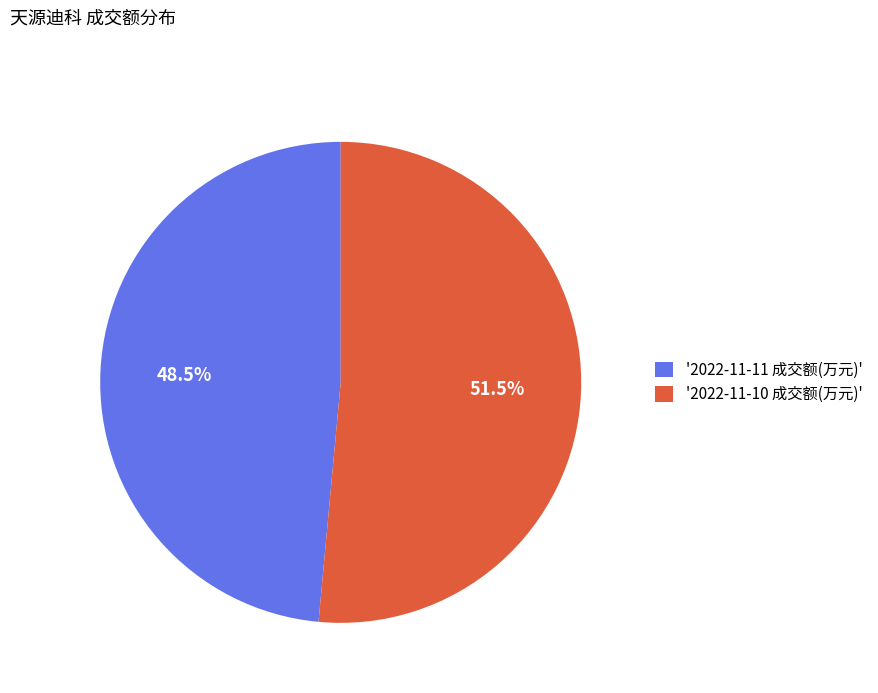

Do '2022-11-11 成交额(万元)' and '2022-11-10 成交额(万元)' together represent more than half of the pie?

Yes